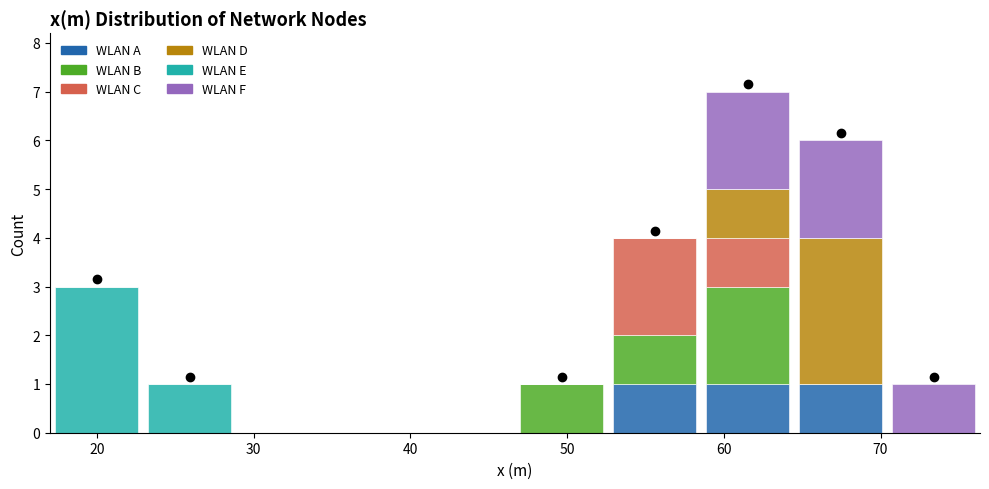

Reading left to right, list every stacked bar in this chart as the range it spans on the x-axis followed by its total height. Neither the bar edges nor the heights are printed on the chart, so give them approximately, as read against the axes.

17 to 23: 3
23 to 29: 1
29 to 35: 0
35 to 41: 0
41 to 47: 0
47 to 53: 1
53 to 59: 4
59 to 64: 7
64 to 70: 6
70 to 76: 1